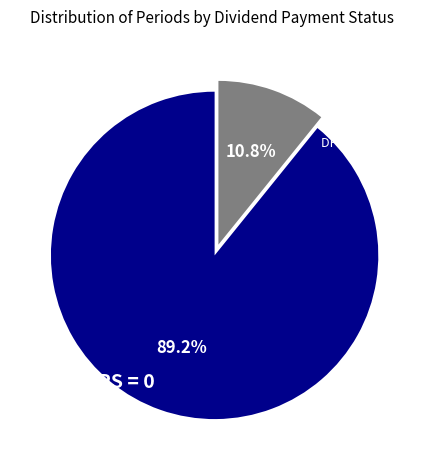

Combined, what portion of the pie is DPS = 0 and DPS > 0?

100.0%